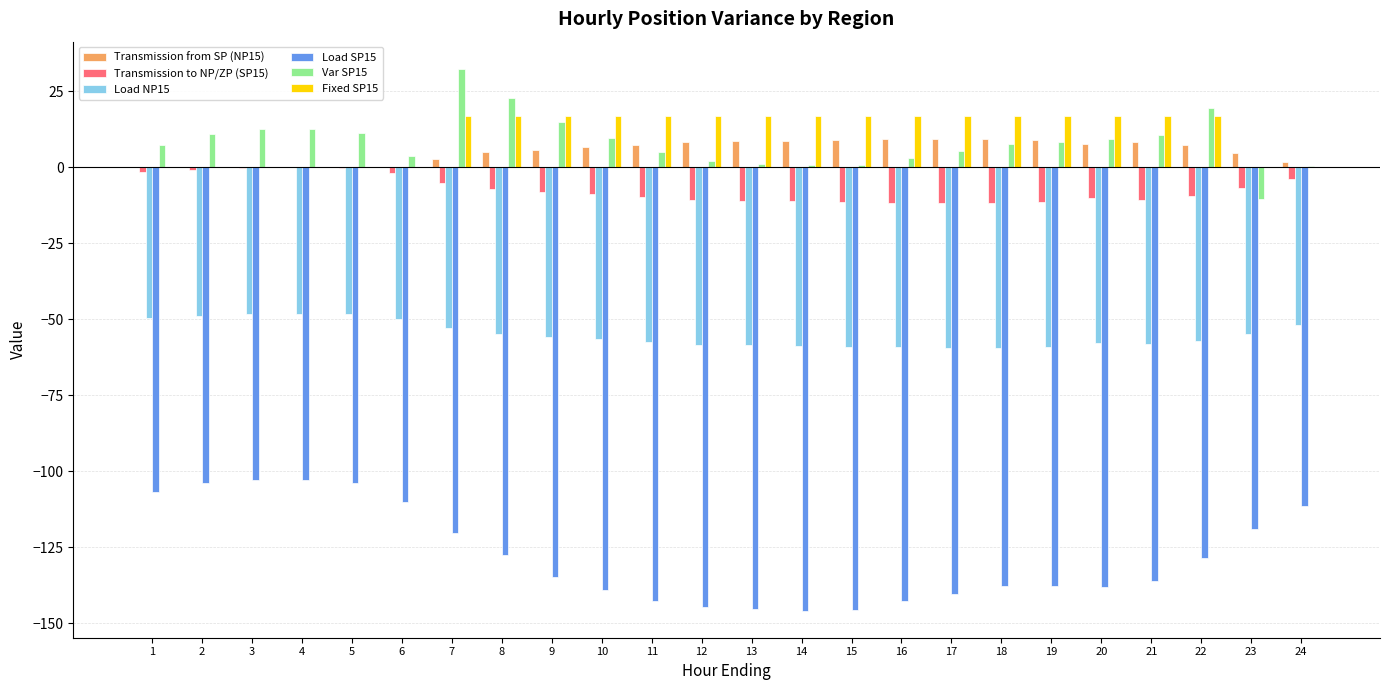

At which category does the chart reach its peak across all series?

7